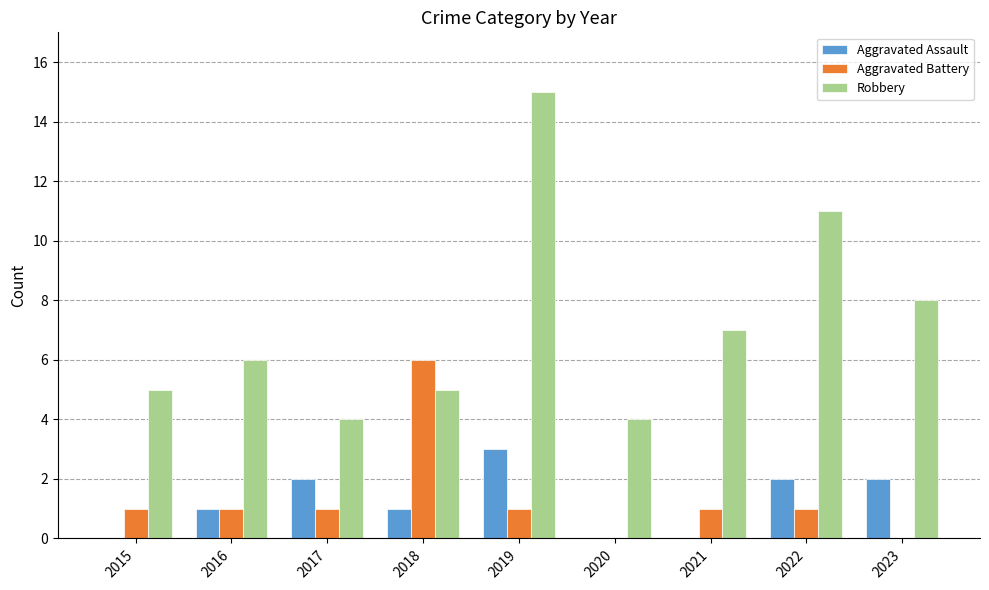

Which category has the highest value in the Robbery series?

2019